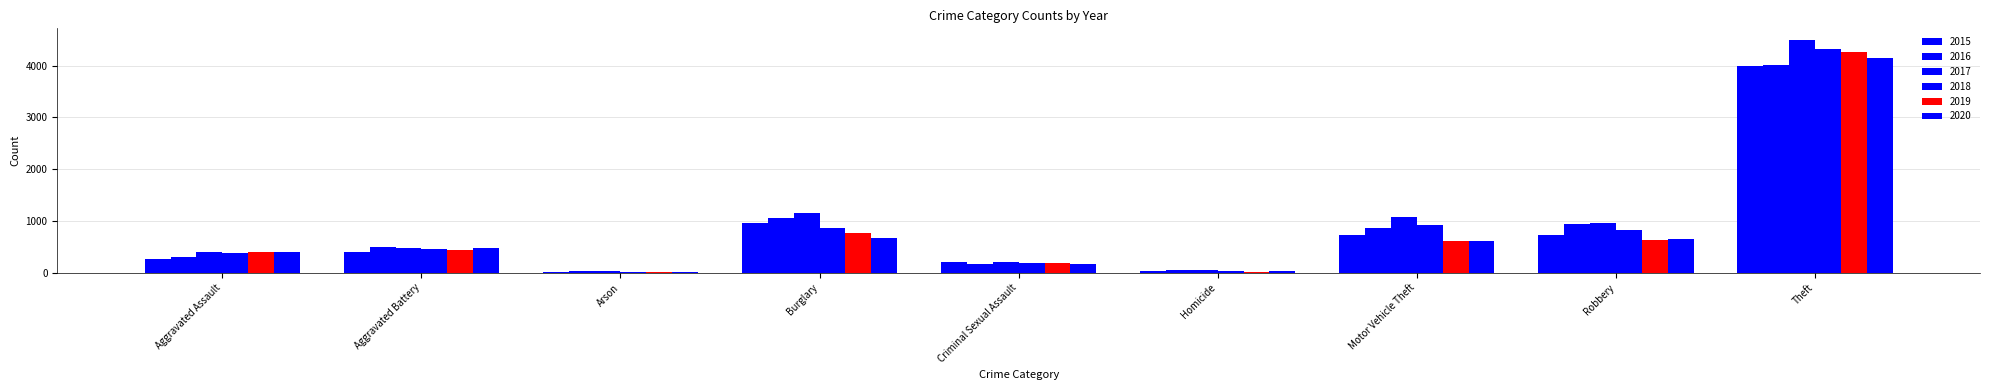

Which series has the largest total across all categories?

2017